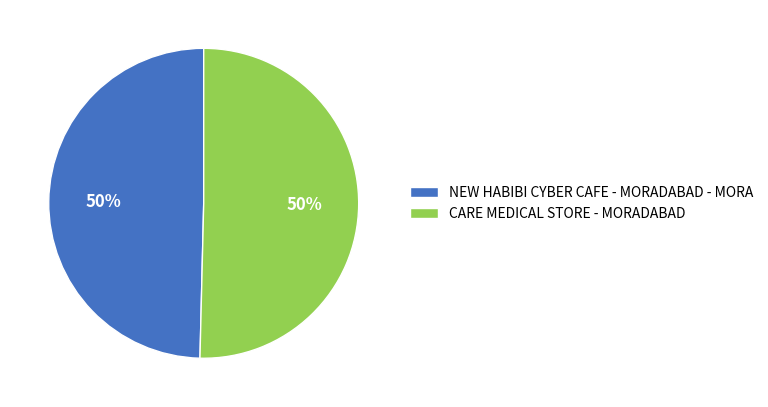

Count the number of slices in the pie.

2